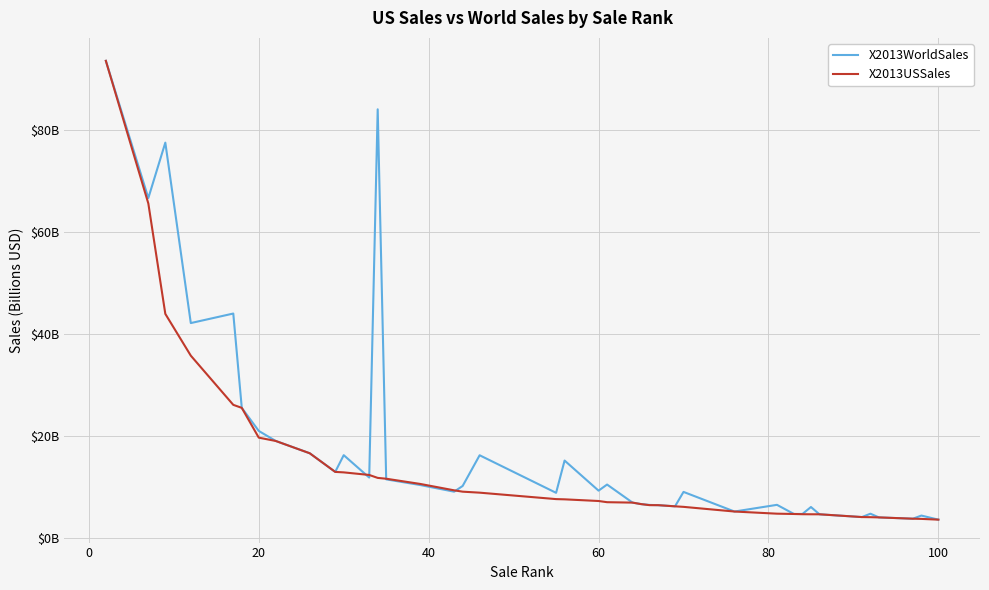

What are all the series names shown in the legend?

X2013WorldSales, X2013USSales